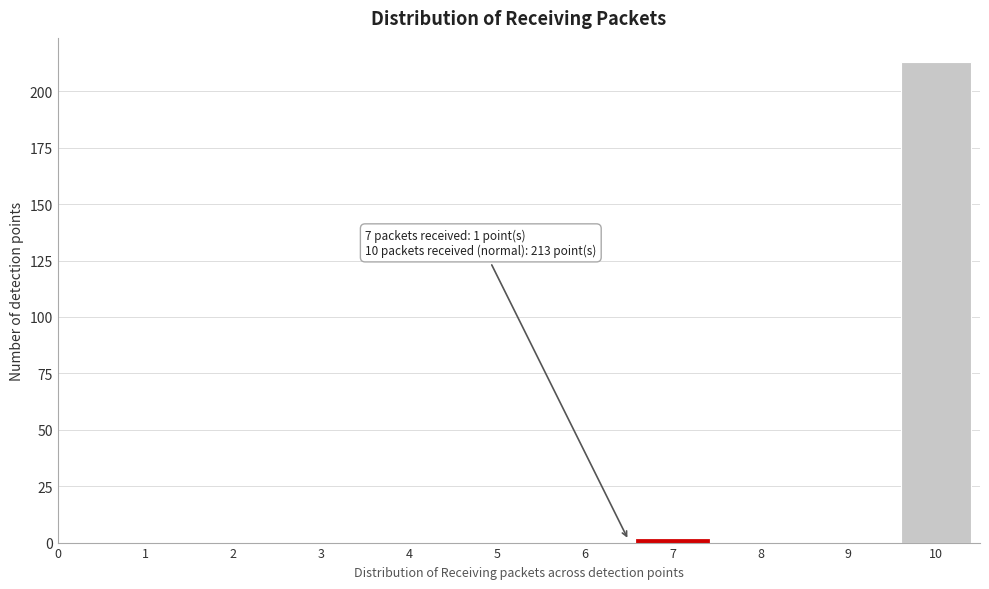

Reading left to right, list all the values displayed in this chart.

0=0	1=0	2=0	3=0	4=0	5=0	6=0	7=1	8=0	9=0	10=213